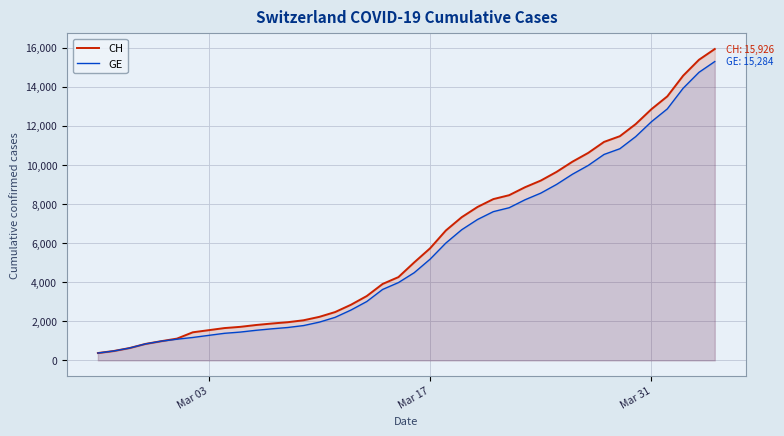

Which series has the widest spread of values?

CH